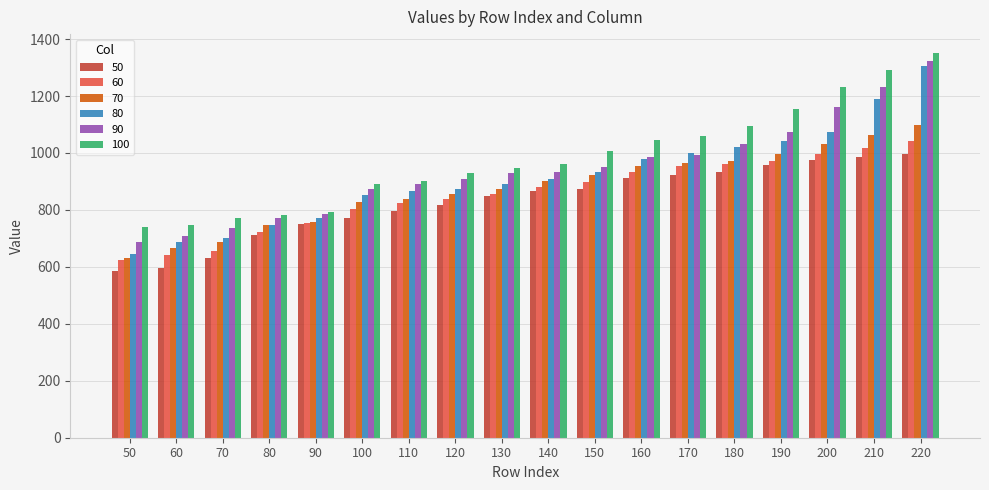

Which label corresponds to the largest value in the chart?

220